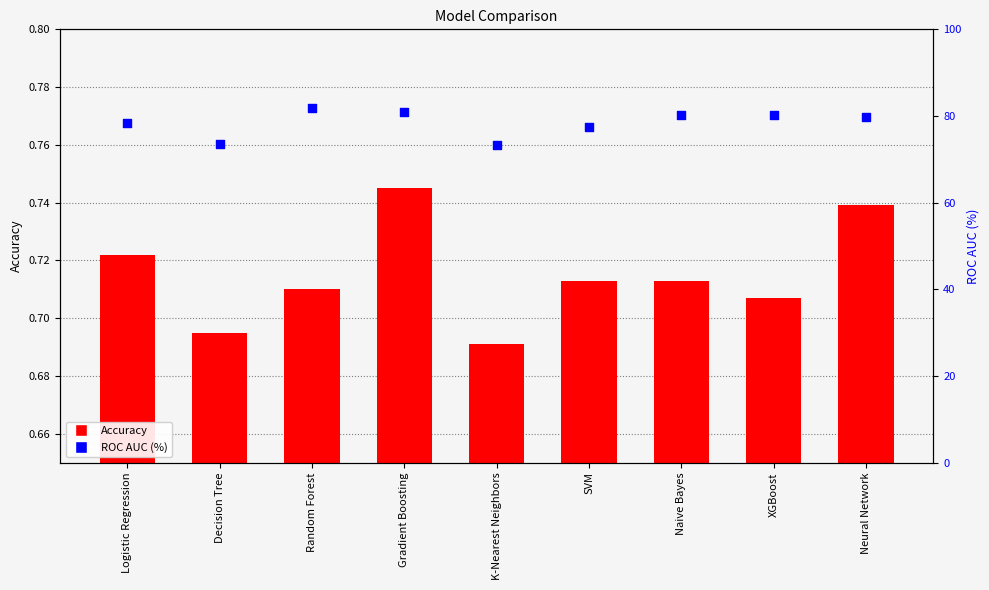

Which series contains the highest Y value?

ROC AUC (%)